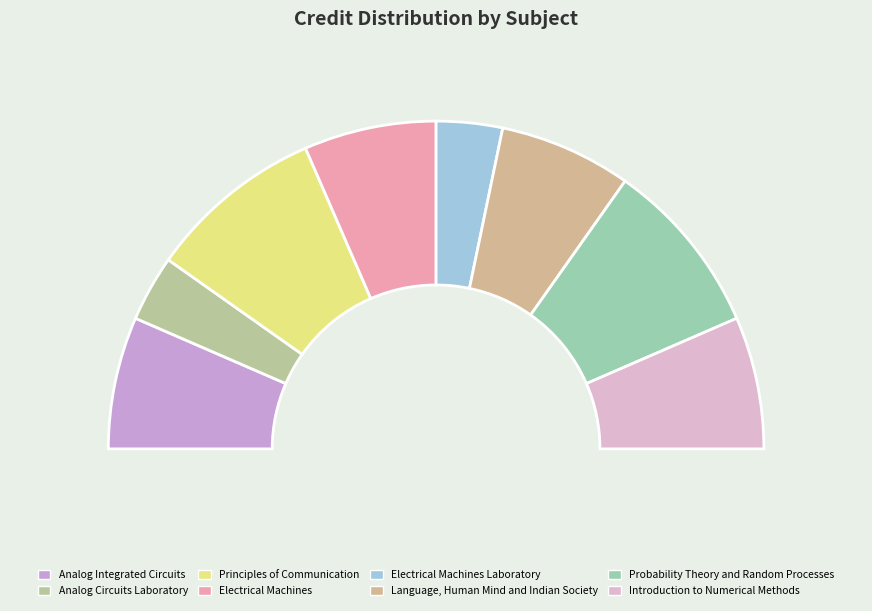

What is the change in value from Analog Circuits Laboratory to Electrical Machines?

+3